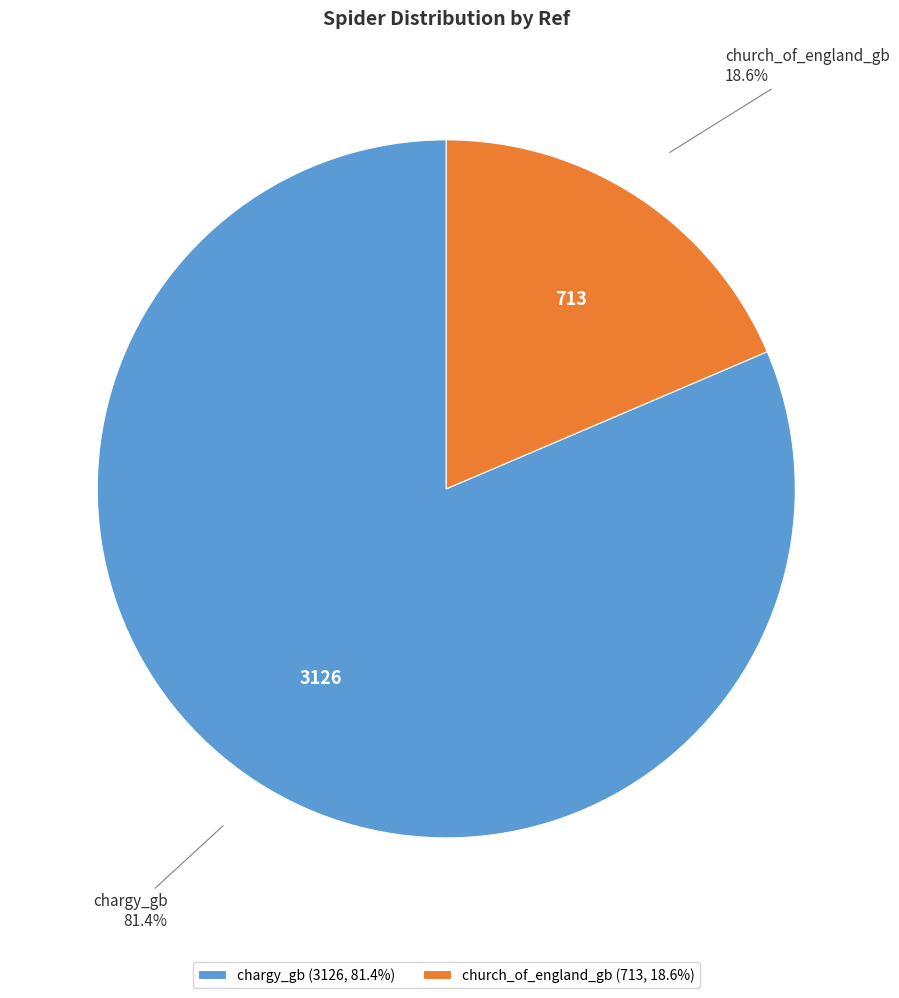

The chargy_gb slice represents 73% of the pie. True or false?

False